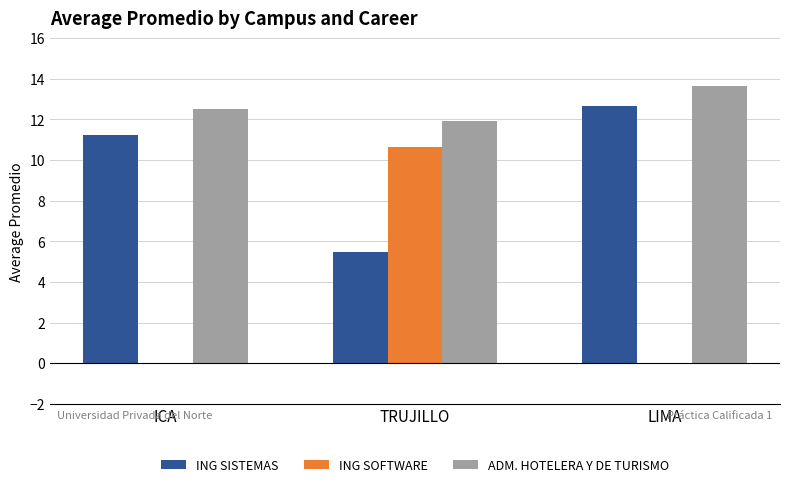

Is the value of ADM. HOTELERA Y DE TURISMO at TRUJILLO greater than the value of ING SOFTWARE at TRUJILLO?

Yes